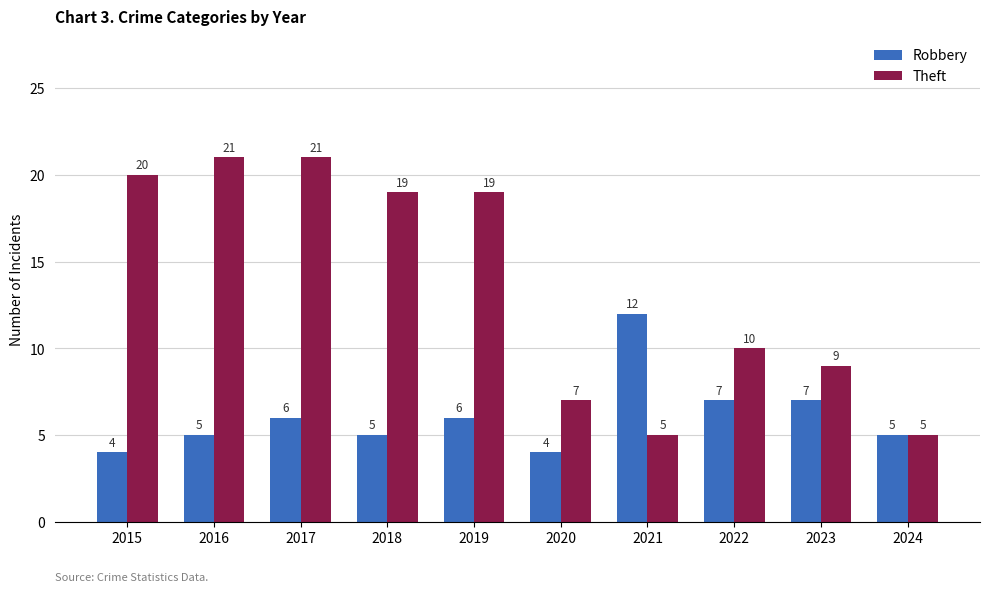

Reading left to right, extract all data points from this chart.

Robbery: 2015=4	2016=5	2017=6	2018=5	2019=6	2020=4	2021=12	2022=7	2023=7	2024=5
Theft: 2015=20	2016=21	2017=21	2018=19	2019=19	2020=7	2021=5	2022=10	2023=9	2024=5